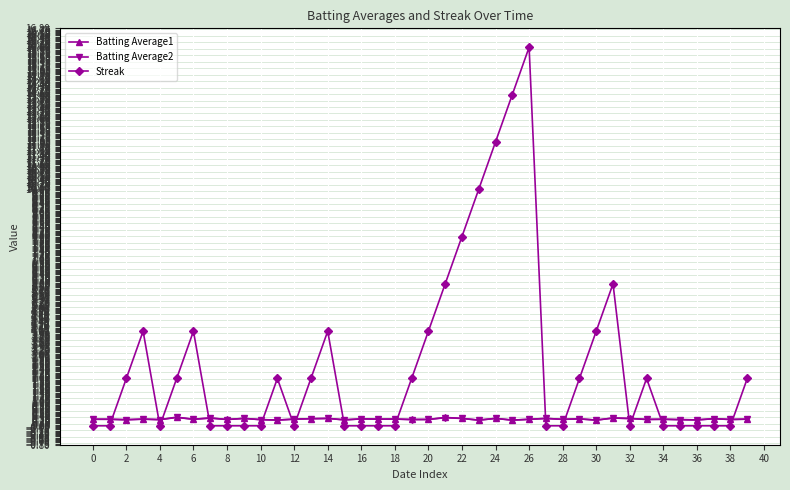

Which series has the largest range (max minus min)?

Streak